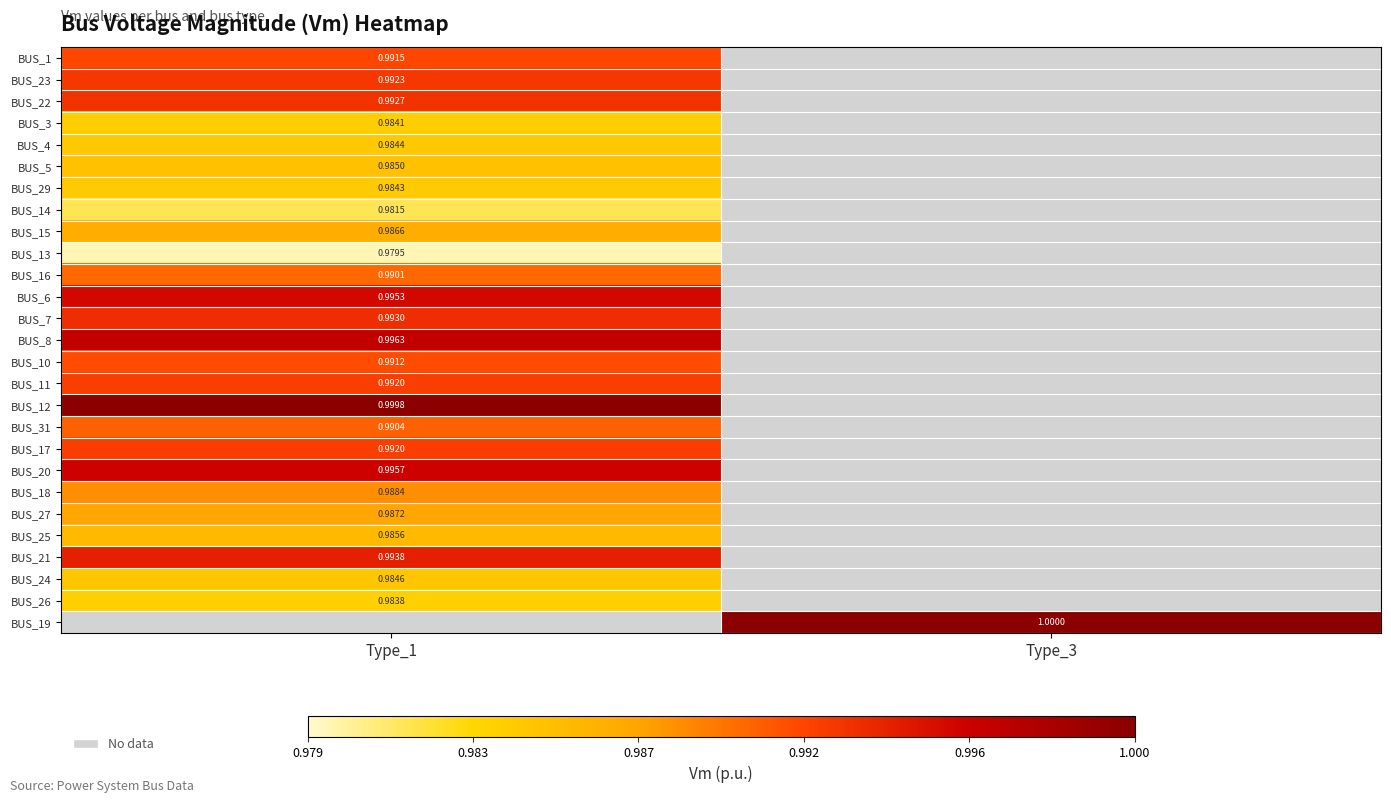

The BUS_20 series shows 1.4 at Type_1. True or false?

False